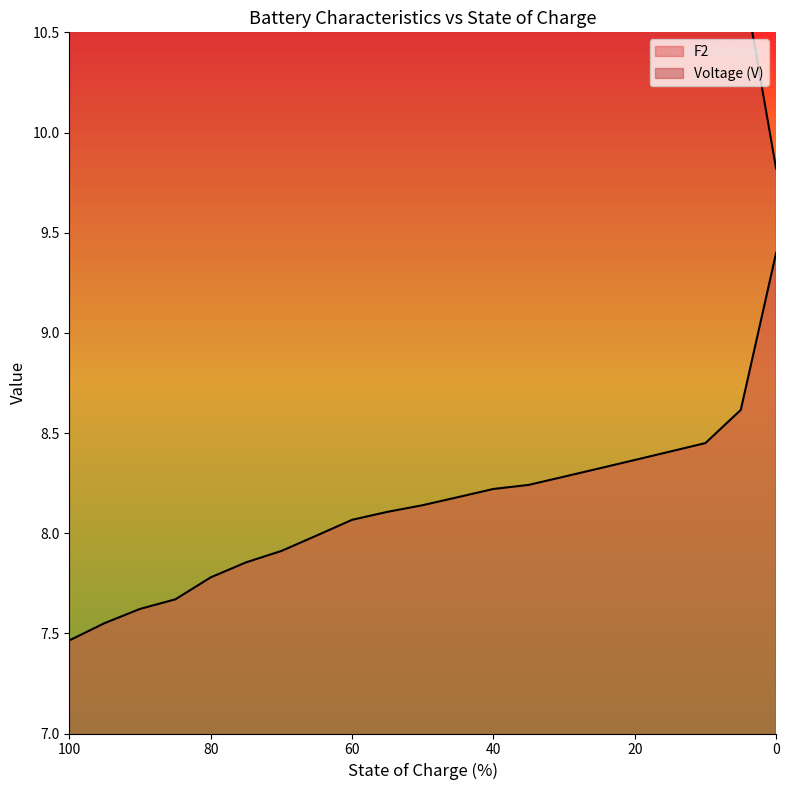

True or false: Voltage (V) and F2 cross at least once.

False